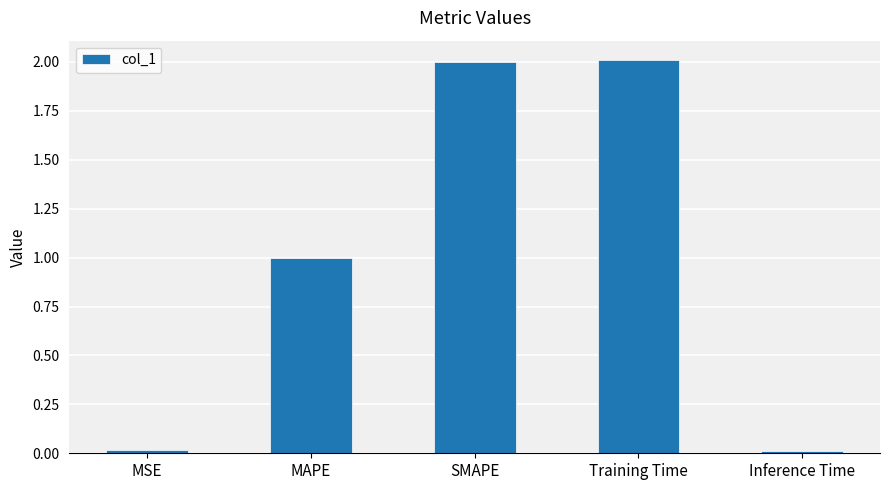

What position from the right is MAPE?

4